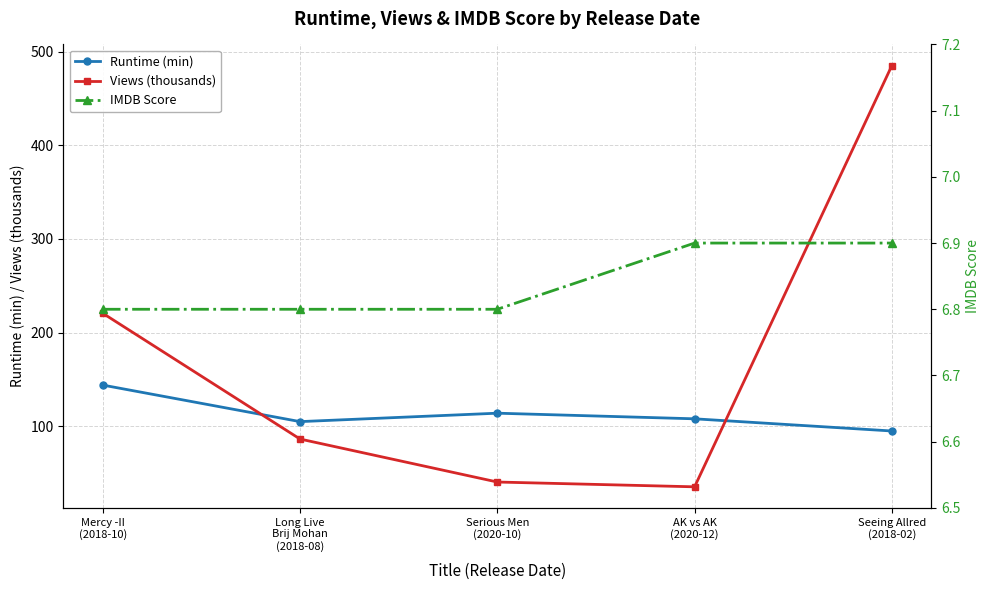

Rank the series at Serious Men
(2020-10) from highest to lowest value.

Runtime (min), Views (thousands), IMDB Score